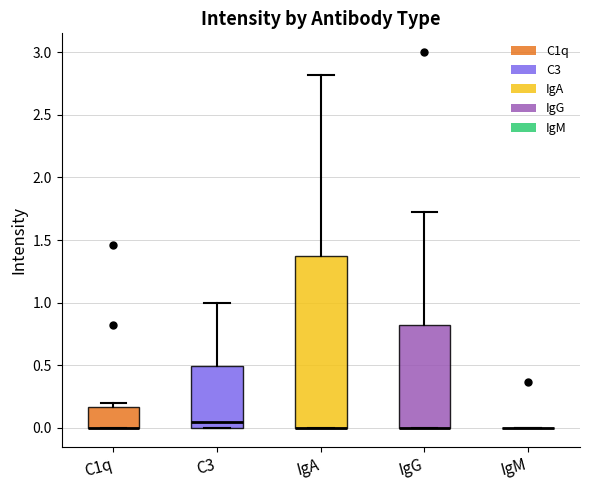

Reading left to right, read every box against the y-axis: the position of its median line, the range the box covers, and the ends of its whiskers. The values are not printed on the chart, so give them approximately, as read against the axis.

C1q: median 0.00 (drawn on the box's lower edge), box 0.00 to 0.15, whiskers 0.00 to 0.20
C3: median 0.05, box 0.00 to 0.50, whiskers 0.00 to 1.00
IgA: median 0.00 (drawn on the box's lower edge), box 0.00 to 1.40, whiskers 0.00 to 2.80
IgG: median 0.00 (drawn on the box's lower edge), box 0.00 to 0.80, whiskers 0.00 to 1.75
IgM: box collapsed to a line at 0.00, whiskers 0.00 to 0.00